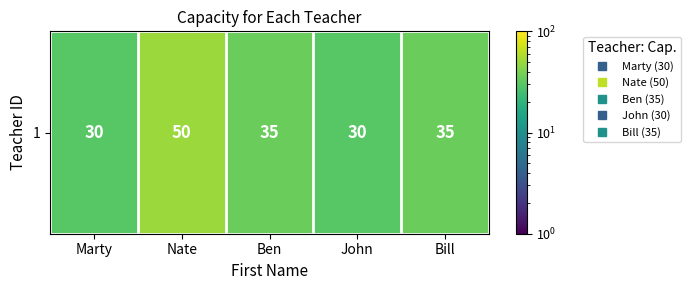

Count the number of categories in the chart.

5